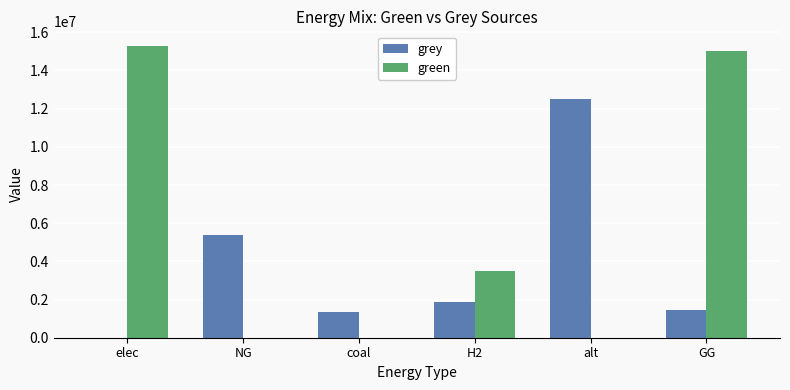

What is the total value across all series at H2?

5353629.6